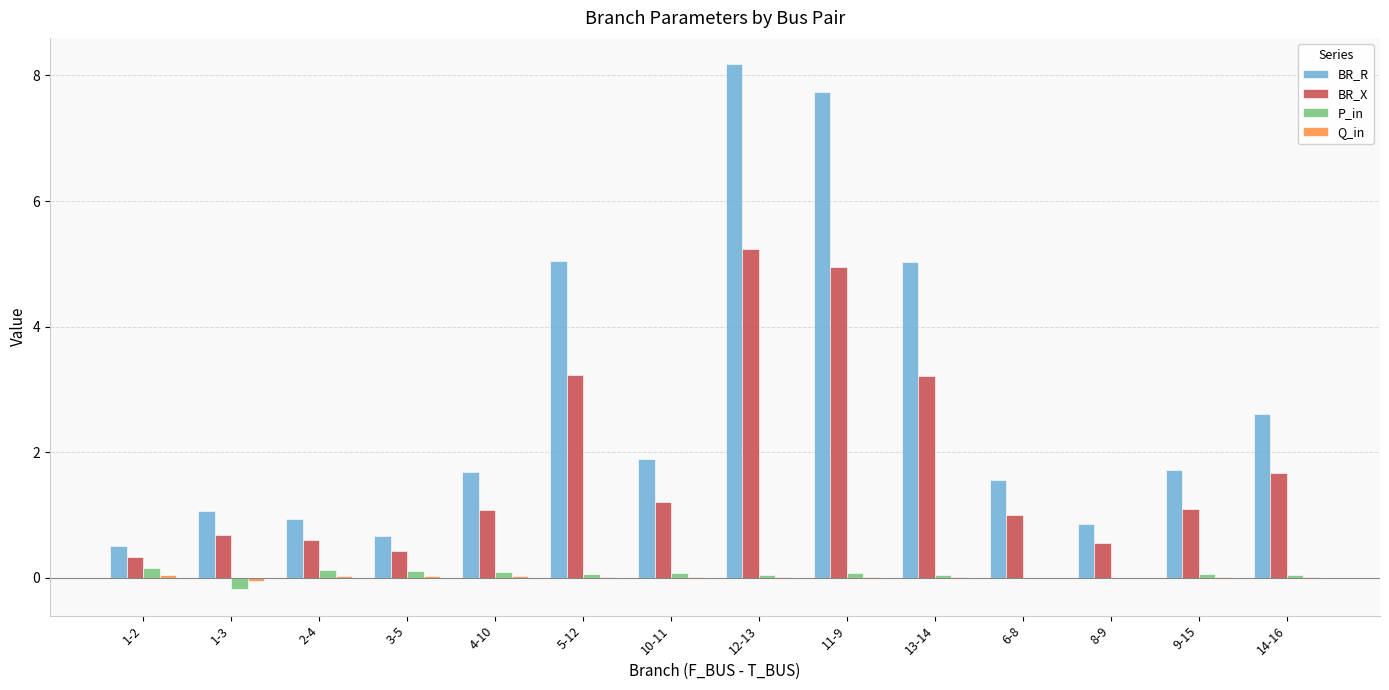

Which series has the largest range (max minus min)?

BR_R